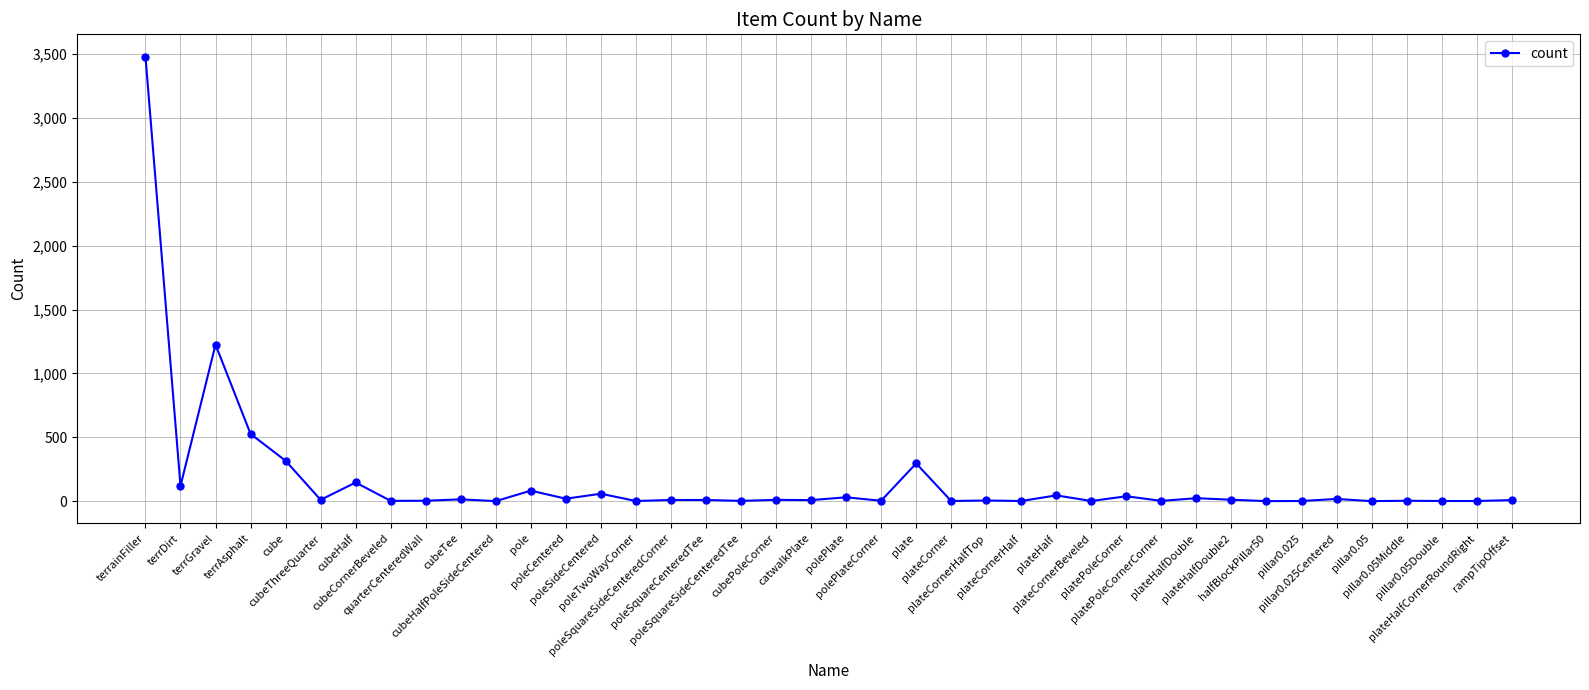

What is the difference between the second highest and minimum values?

1225